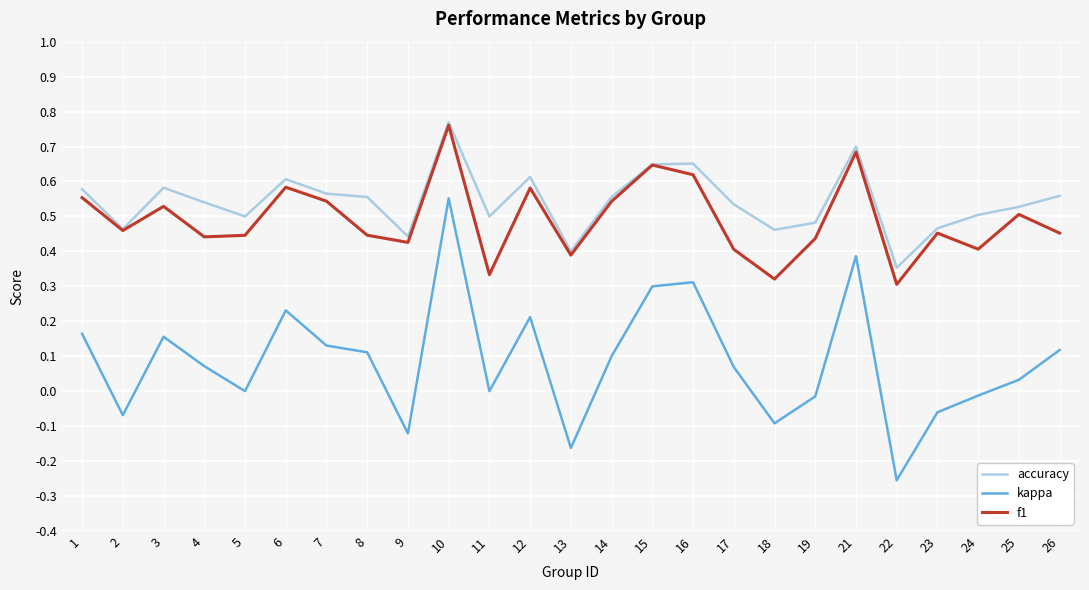

In f1, how many points are lower than both neighbors (excluding endpoints)?

8